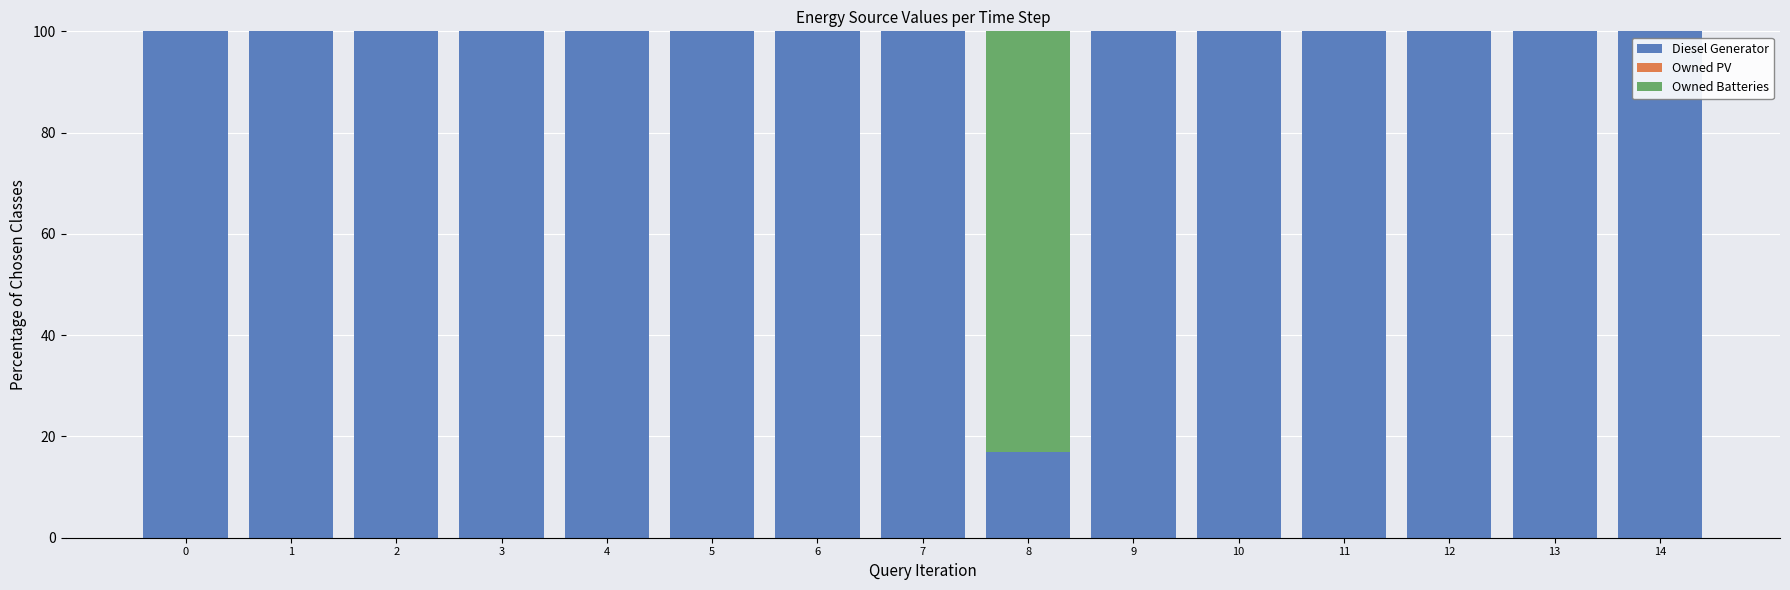

What is the maximum value for Diesel Generator?

100.0